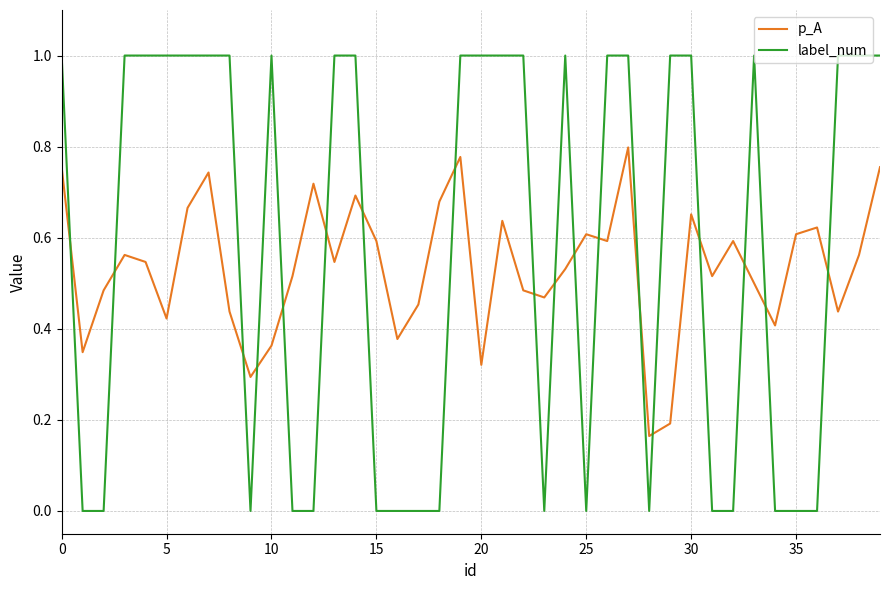

Does the chart have visible grid lines?

Yes